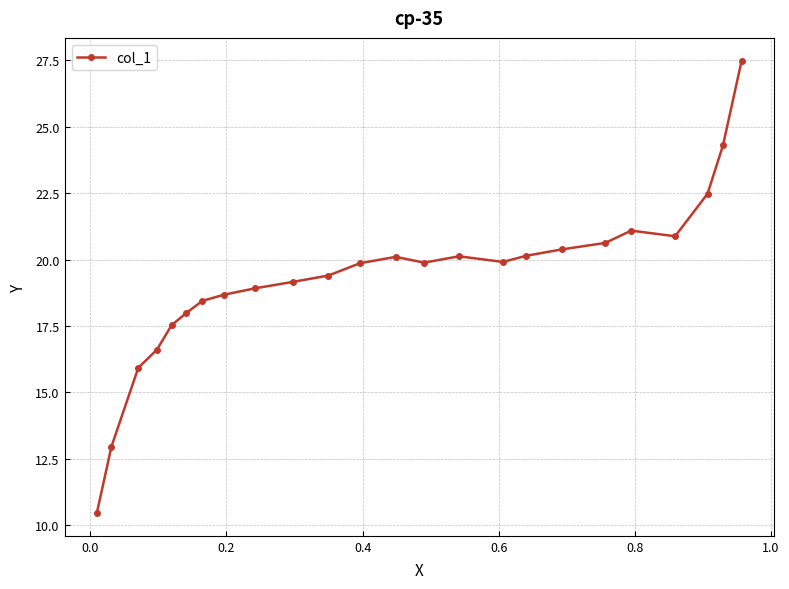

What is the greatest value displayed?

27.5